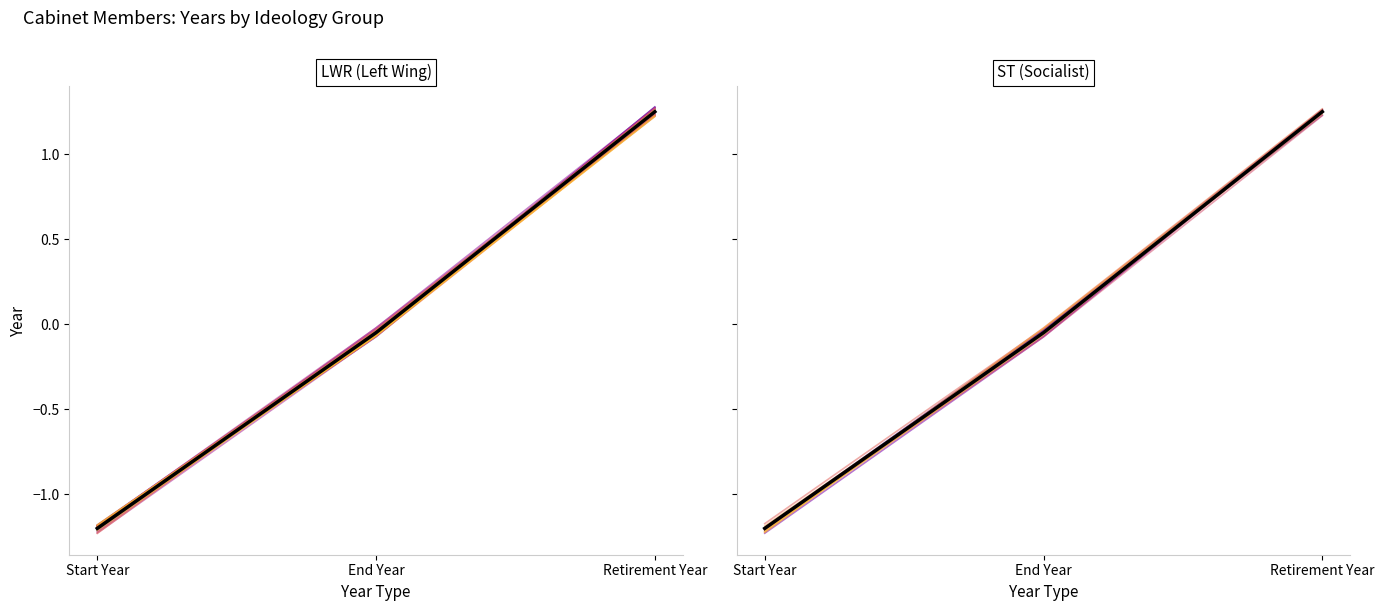

What is the difference between the maximum and second lowest values?

1.3